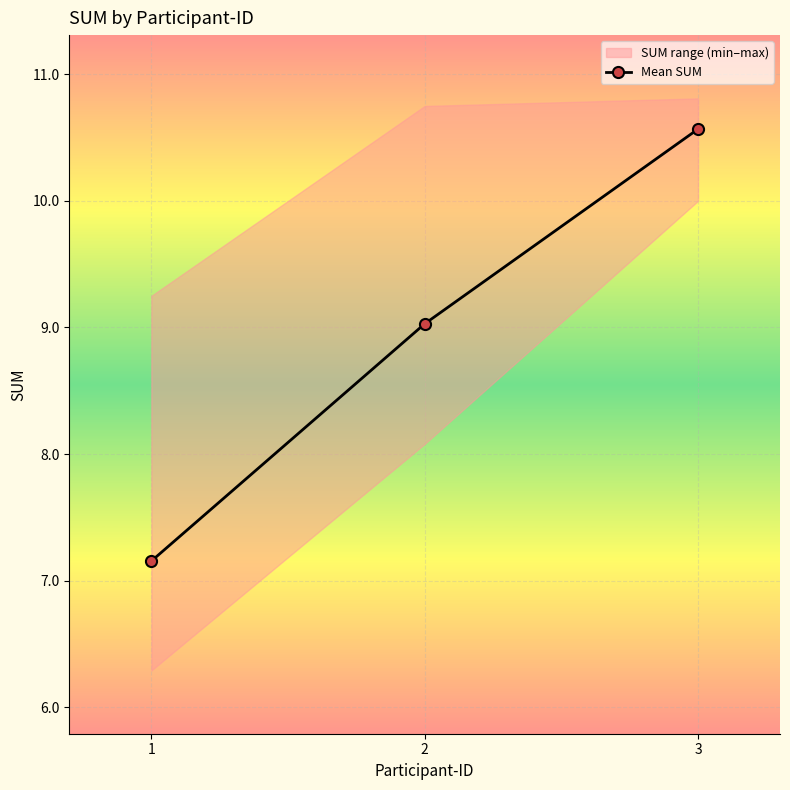

What is the maximum value shown in the chart?

10.6